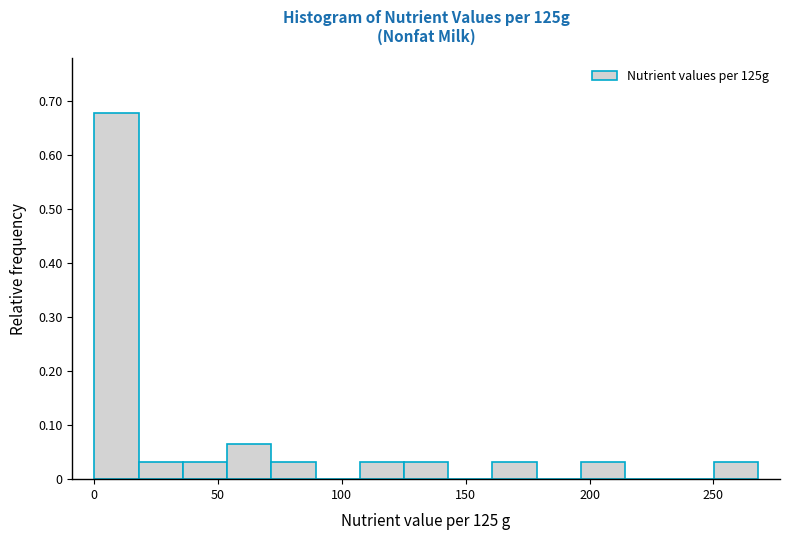

Around what value on the x-axis is the tallest bar? Give the approximate position of its centre, as read against the axis.

10